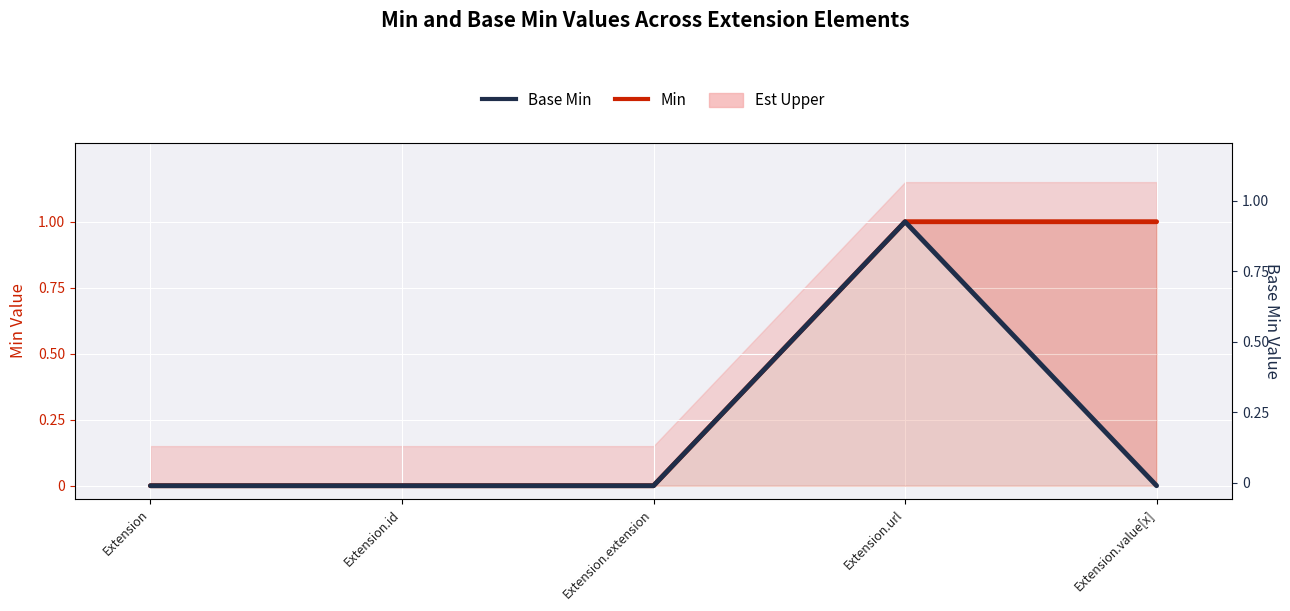

True or false: Base Min and Min intersect in this chart.

False